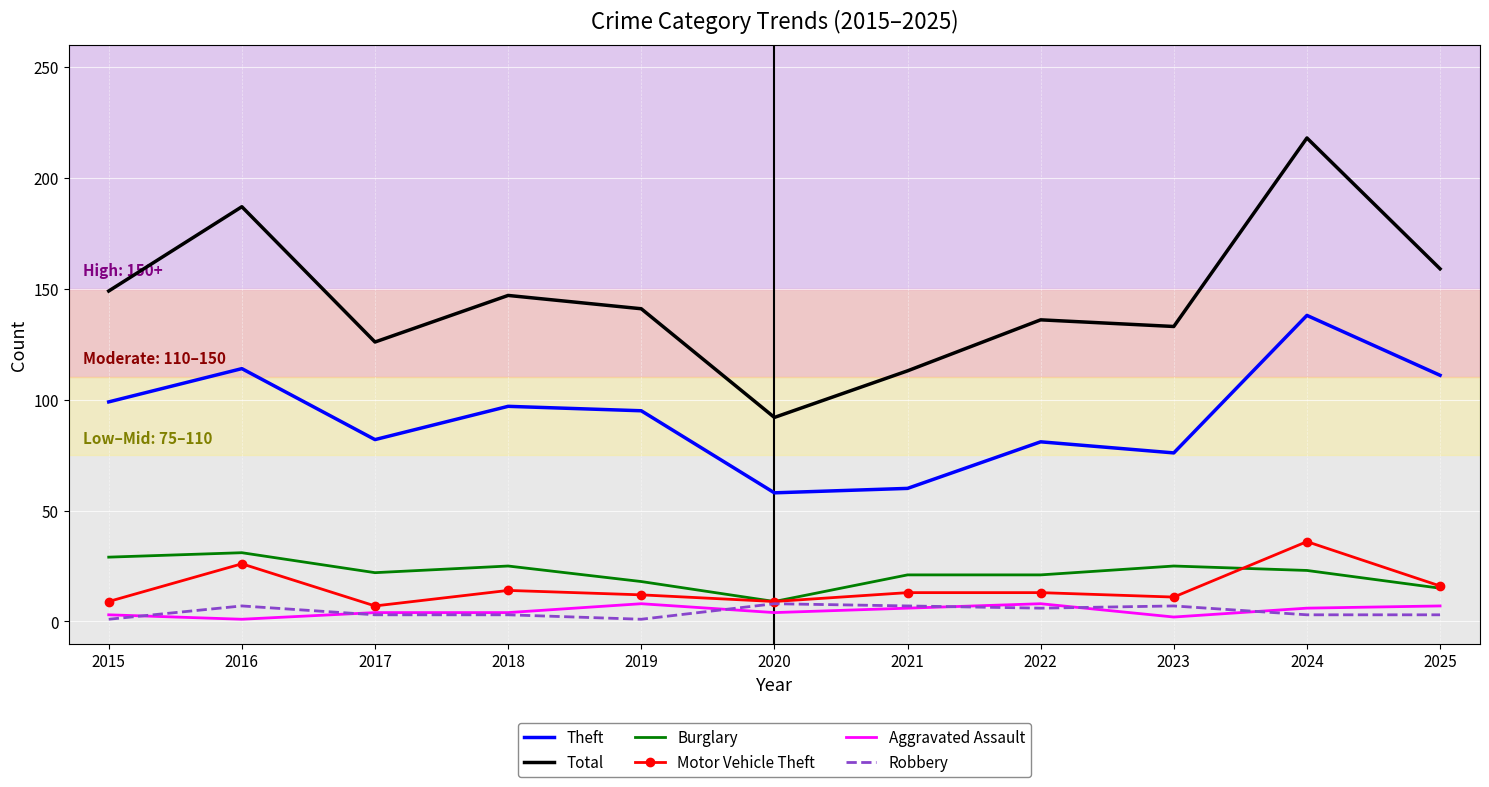

What is the average value of the Aggravated Assault series?

5